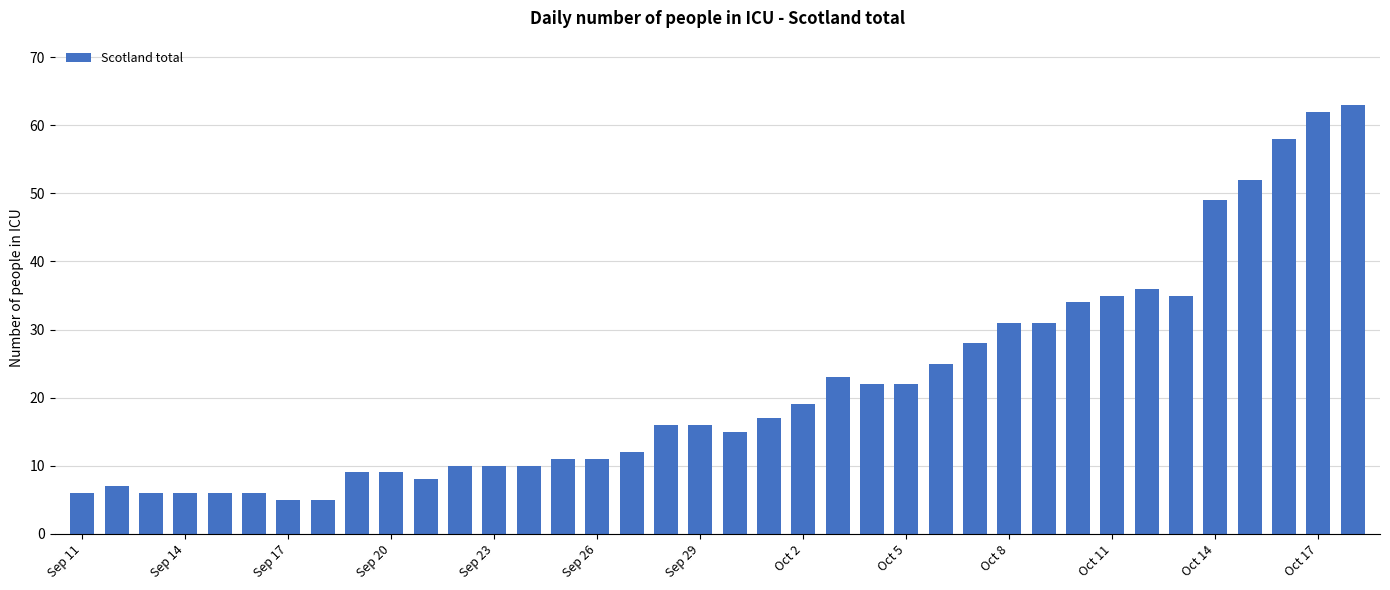

What is the value of the 14th bar from the left?

10